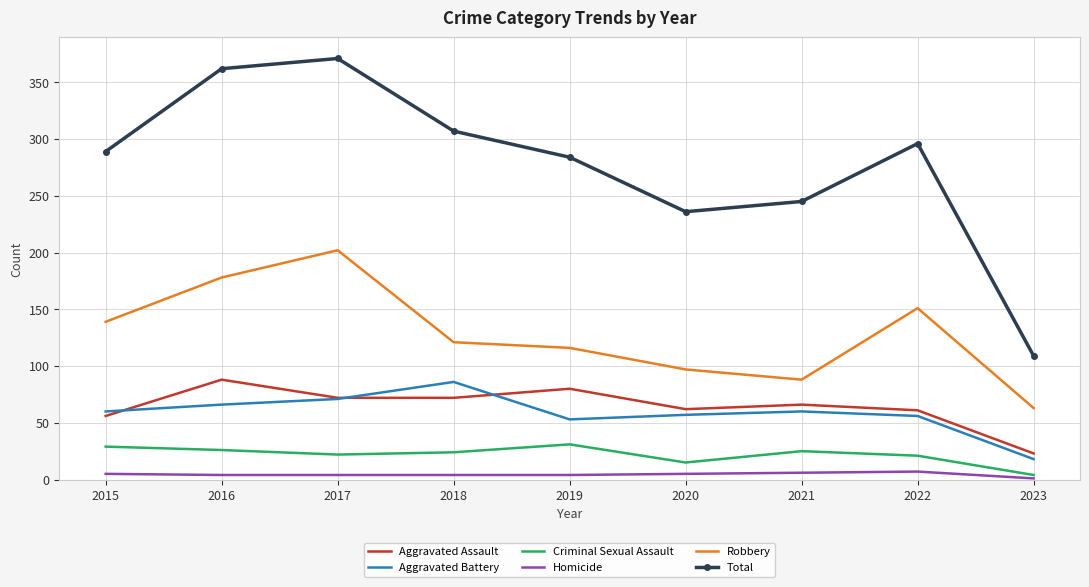

Which category has the highest value across all series?

2017